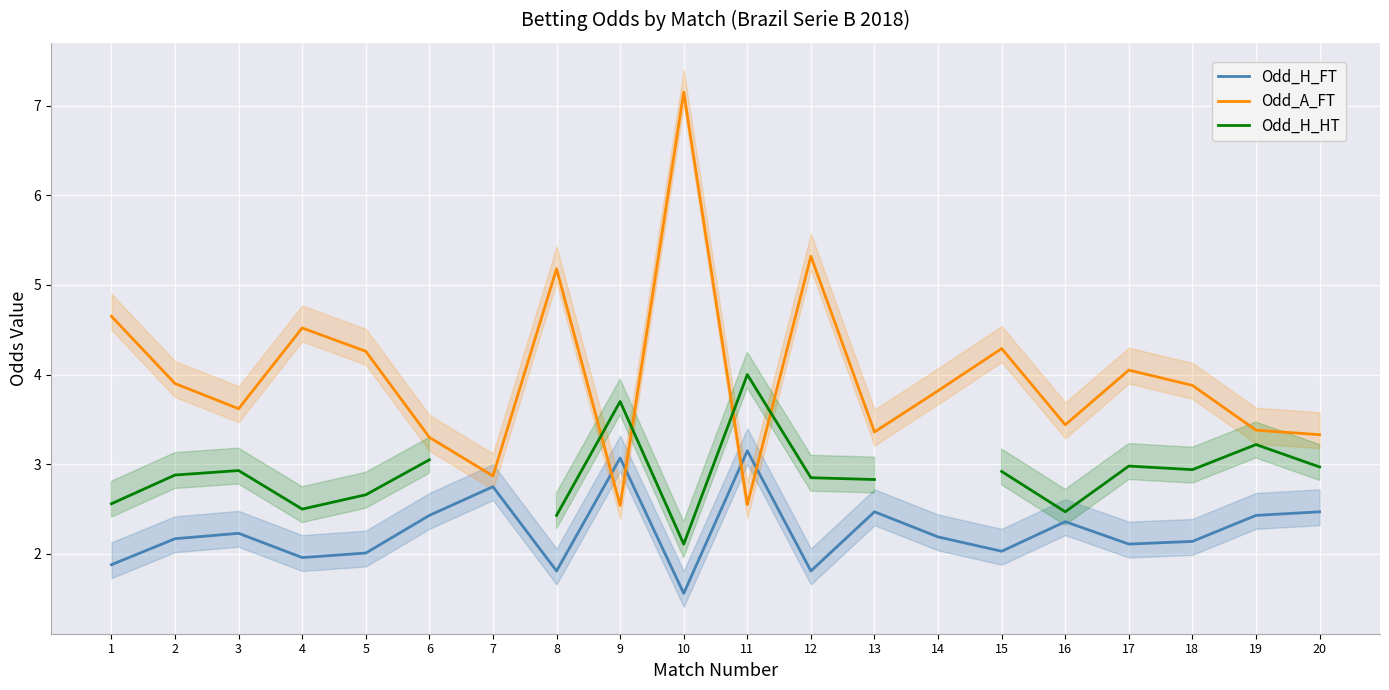

What is the average value of the Odd_A_FT series?

4.0